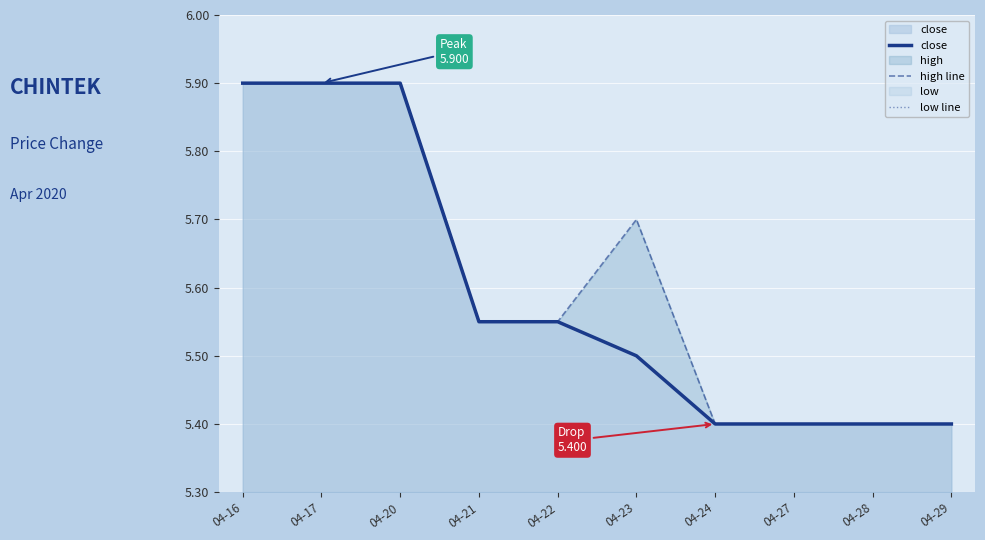

Rank the series by their maximum value, from highest to lowest.

close, high line, low line